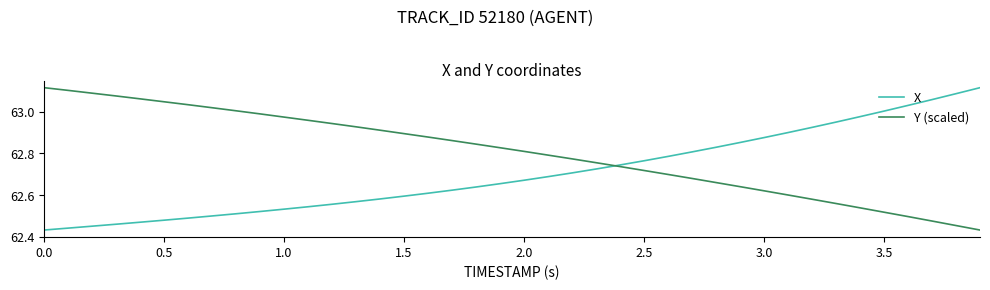

At how many categories does at least one series exceed 62?

40